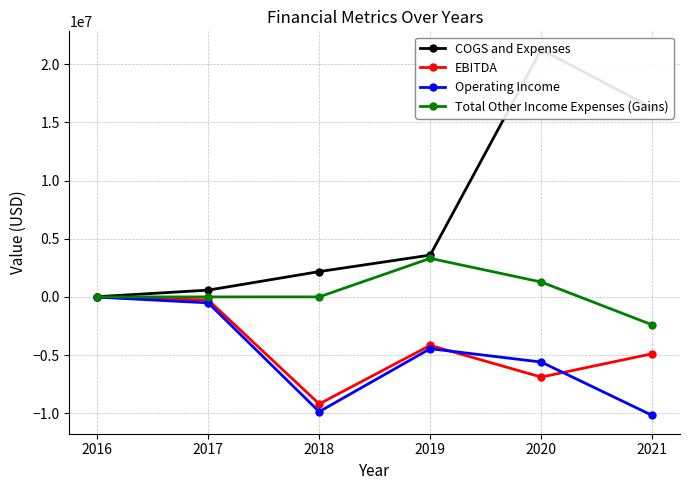

At which category is the sum across all series the highest?

2020